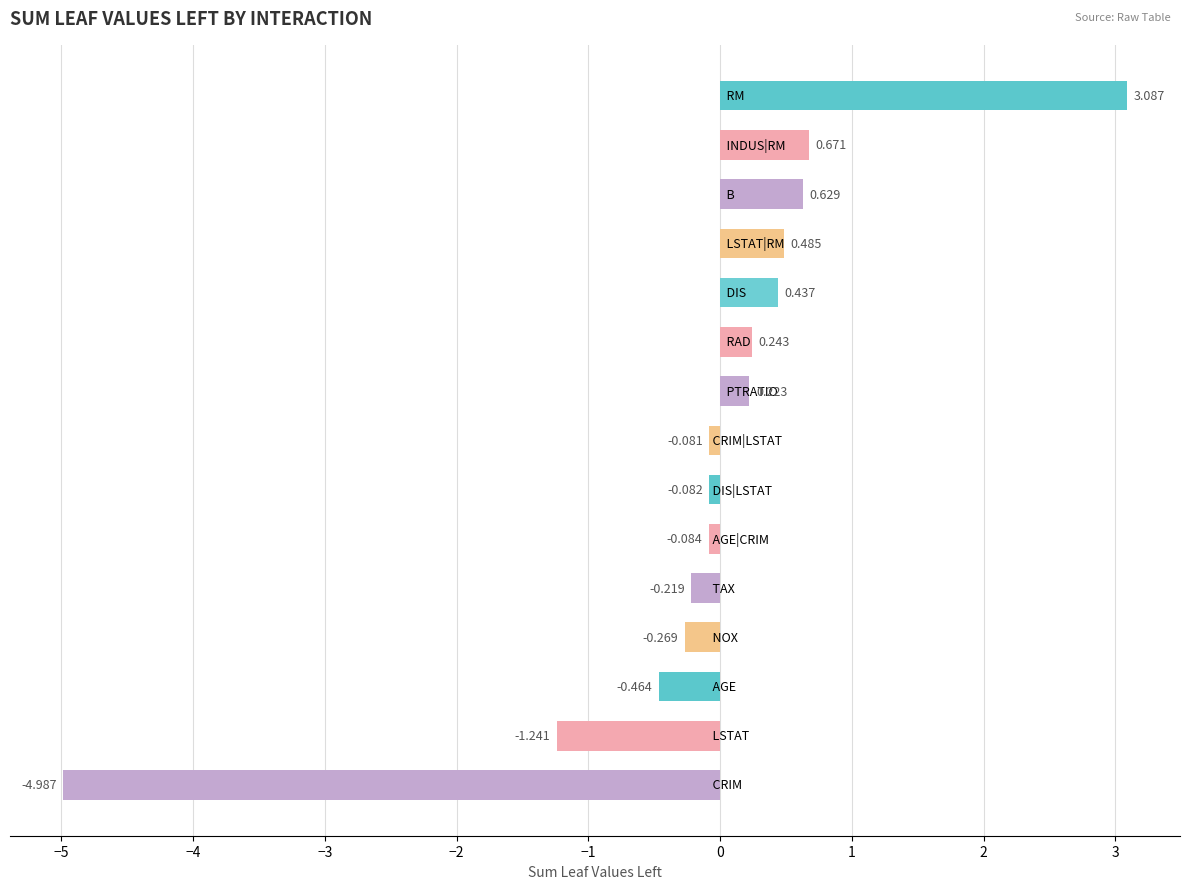

How many values are below 0?

8